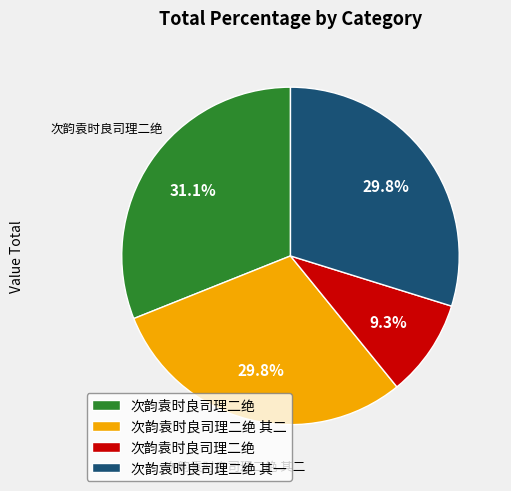

Does any single category account for the majority?

No